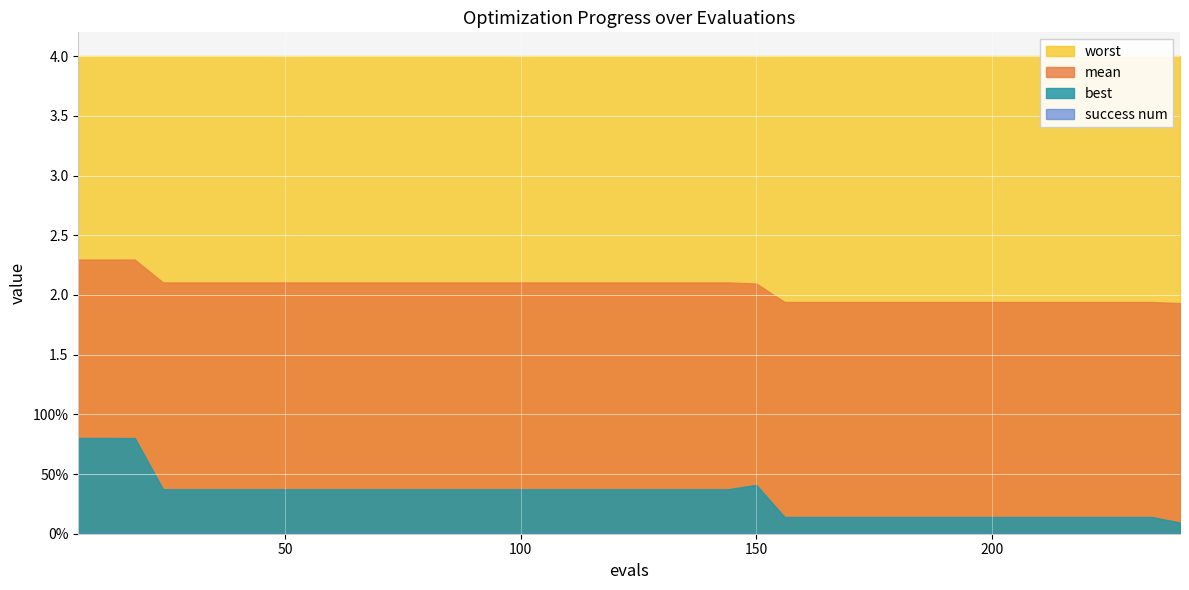

How many data points does each series have?

40